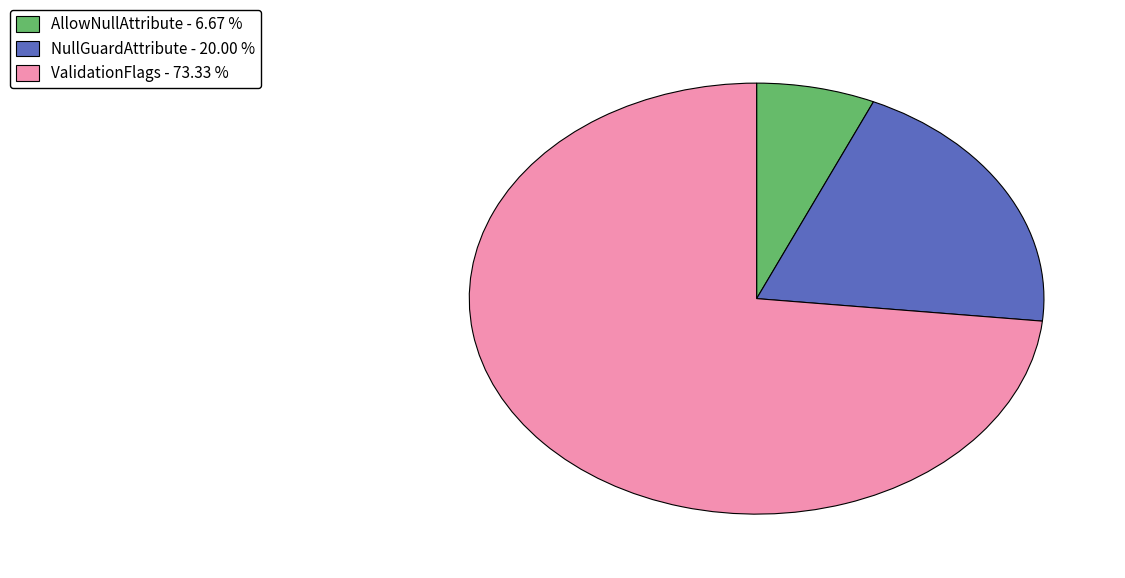

Which slice is the largest?

ValidationFlags